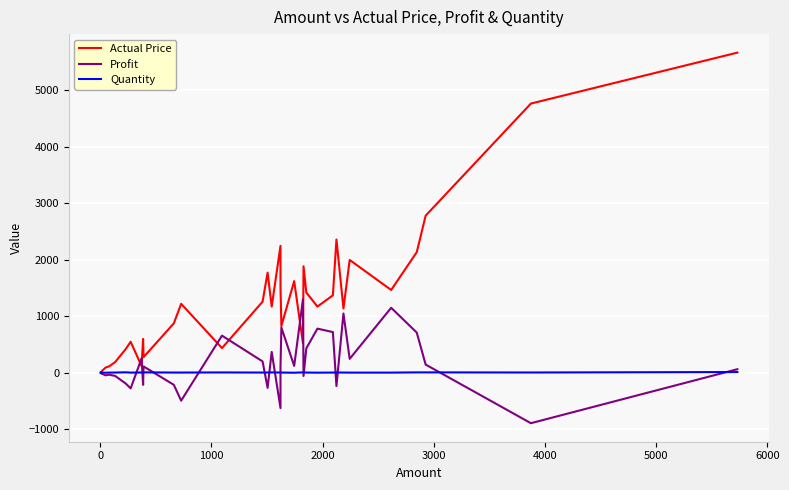

What are all the series names shown in the legend?

Actual Price, Profit, Quantity